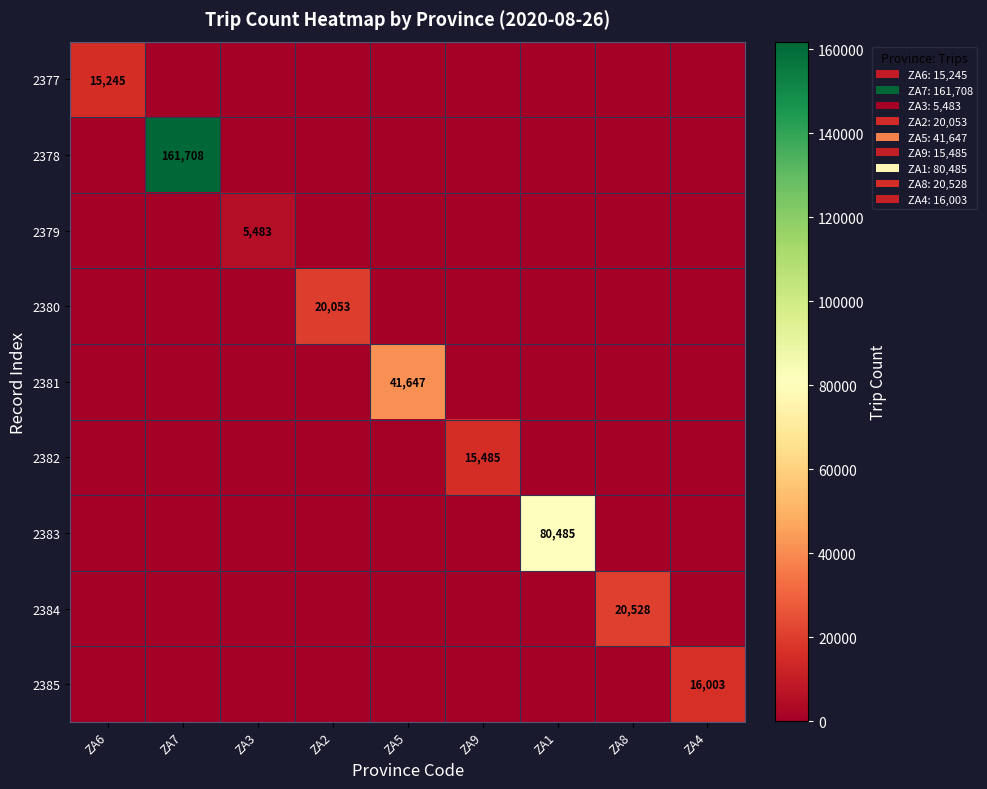

True or false: 2378 has a value of 161708 at ZA7.

True